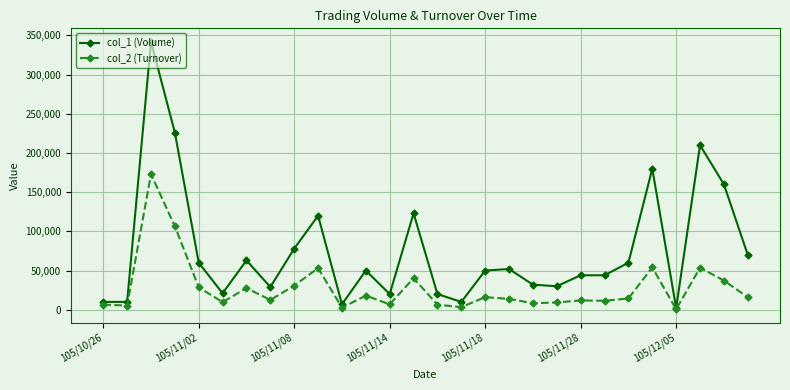

Which series has the largest range (max minus min)?

col_1 (Volume)